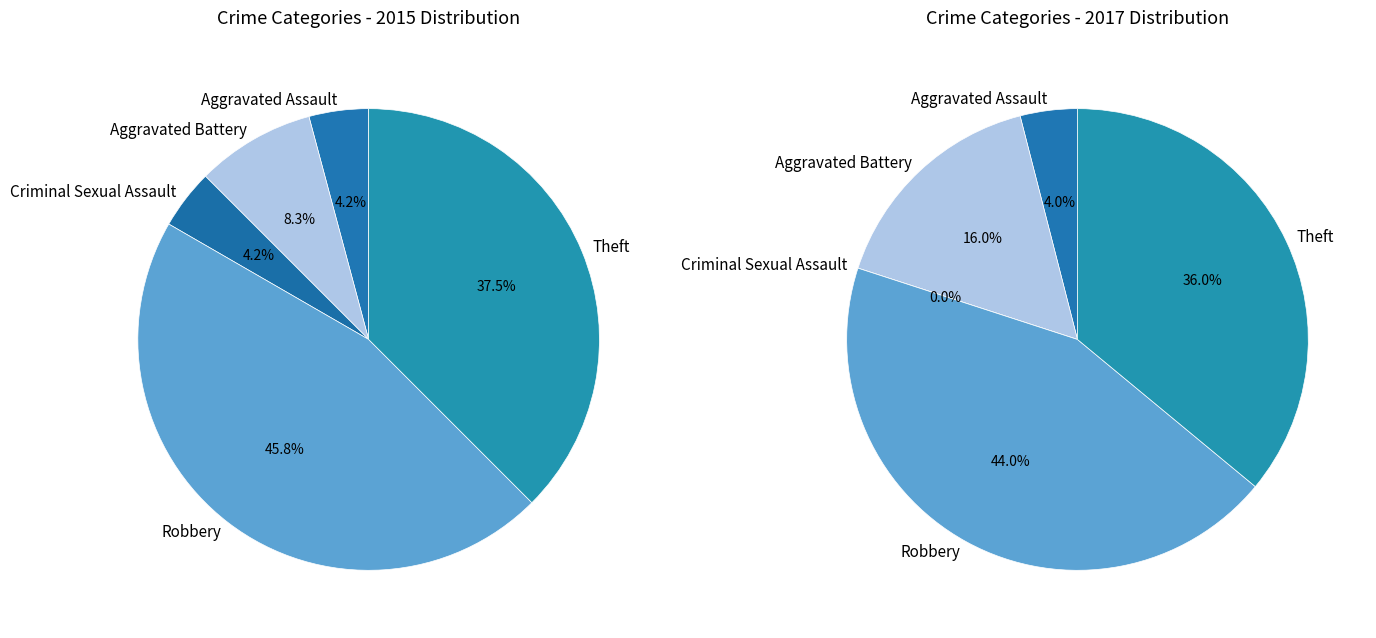

To the nearest percent, what portion does Theft represent?

38%